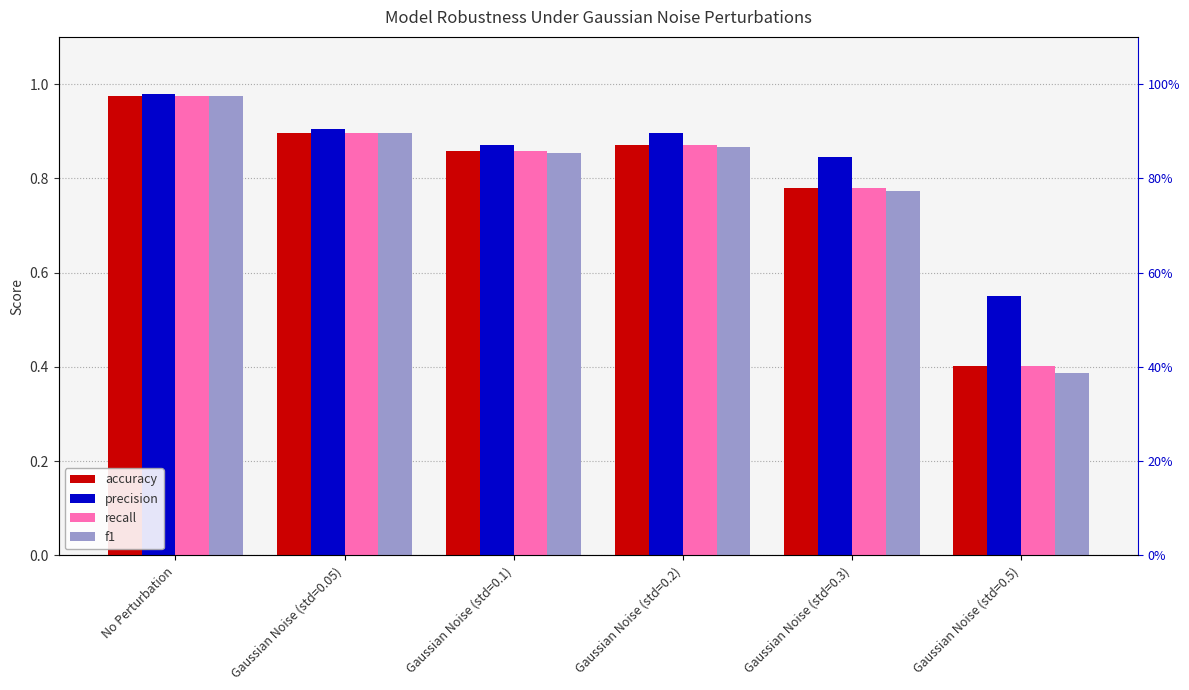

Is it true that recall equals 0.2 at Gaussian Noise (std=0.05)?

False